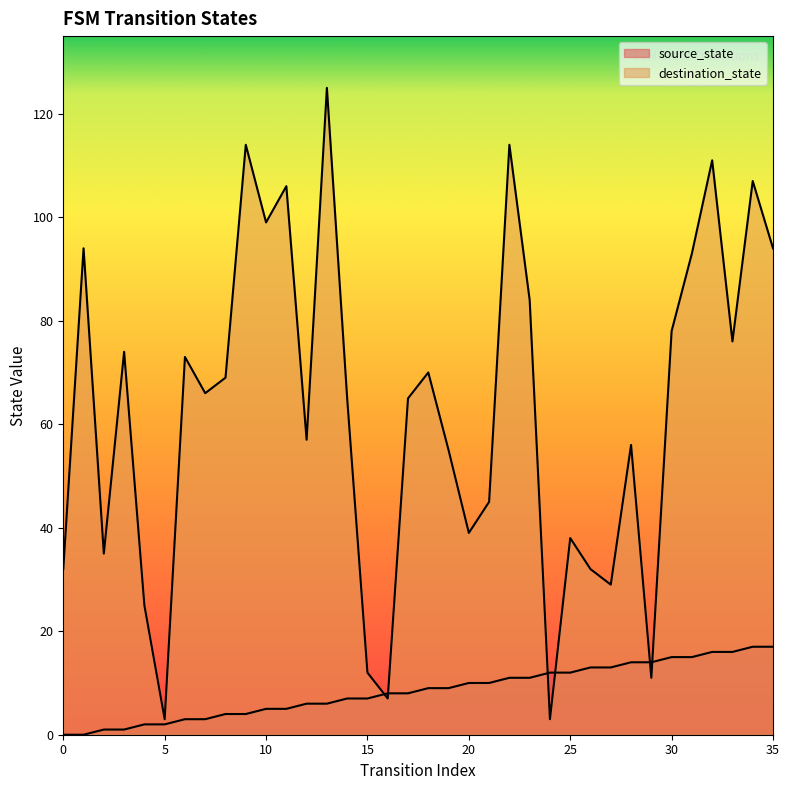

After their last crossing, which series has the higher values: destination_state or source_state?

destination_state